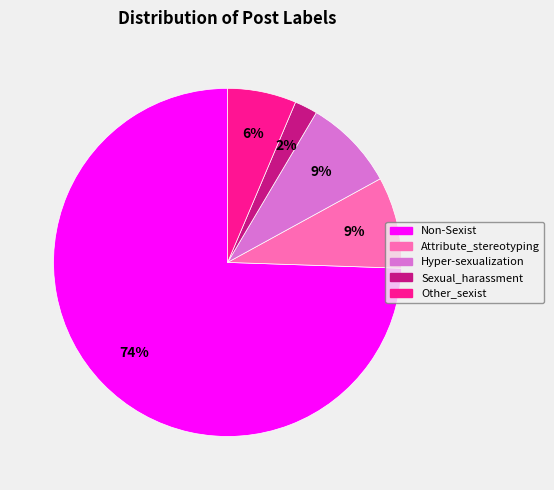

Is there any slice that represents more than half of the pie?

Yes